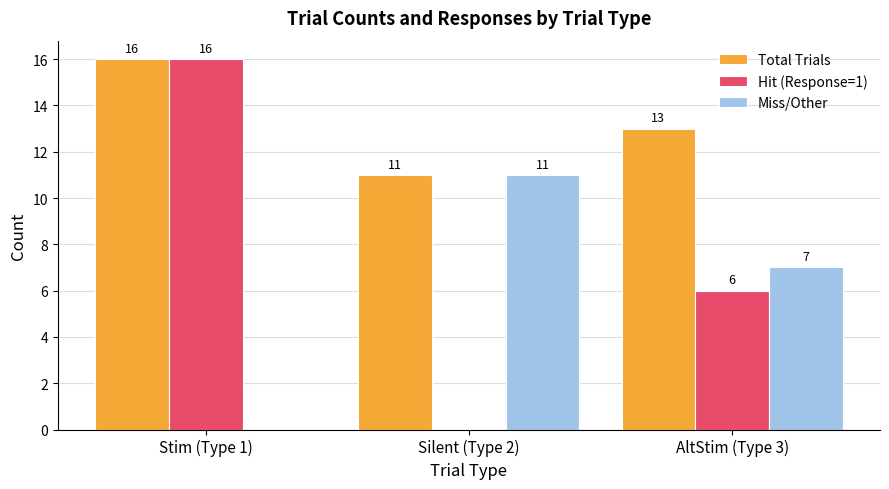

What is the sum of the Hit (Response=1) values at AltStim (Type 3) and Stim (Type 1)?

22